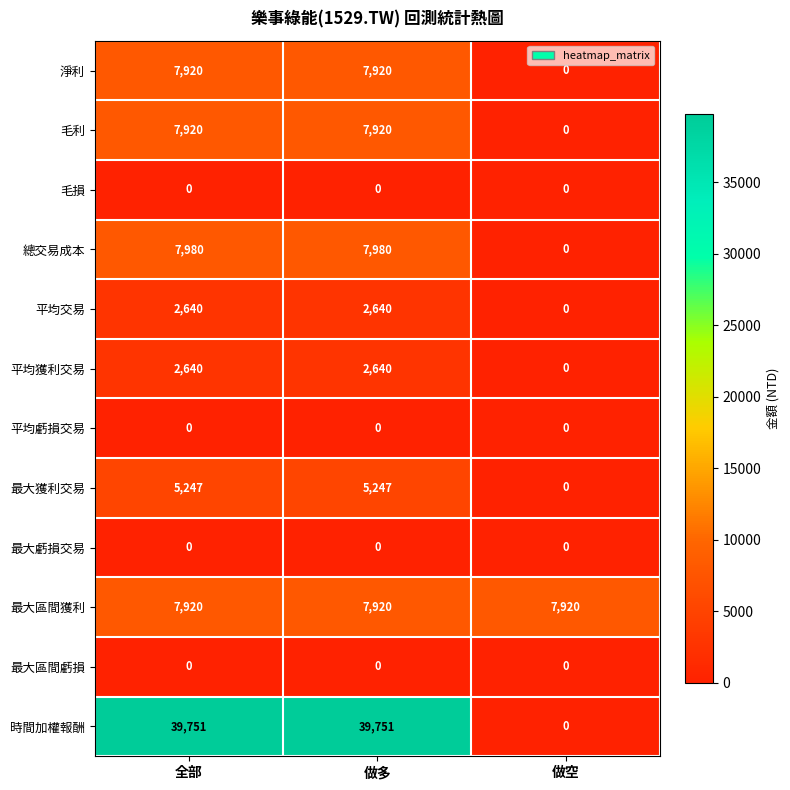

Where is 時間加權報酬 nearest to the value 19875?

做空